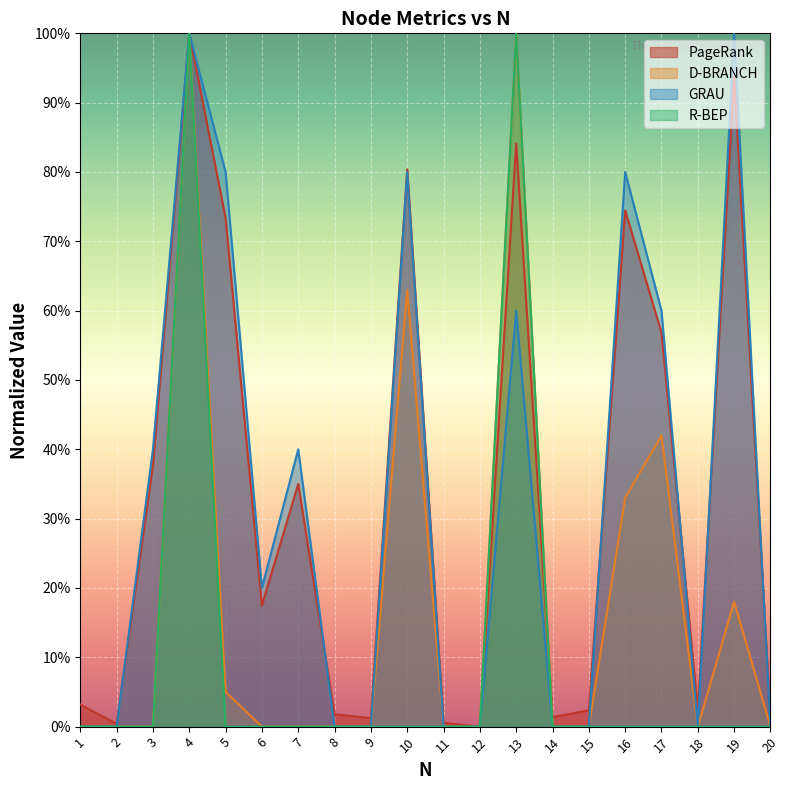

Is it true that D-BRANCH equals 42.0 at 17?

True